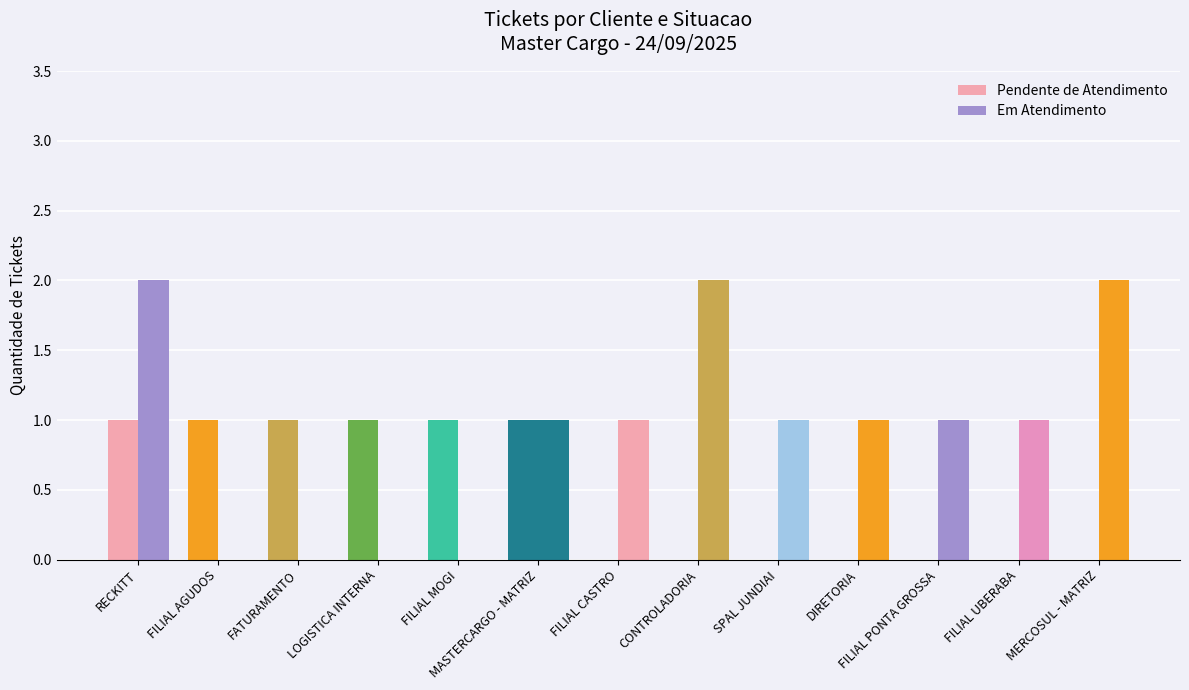

Does the chart contain stacked bars?

No